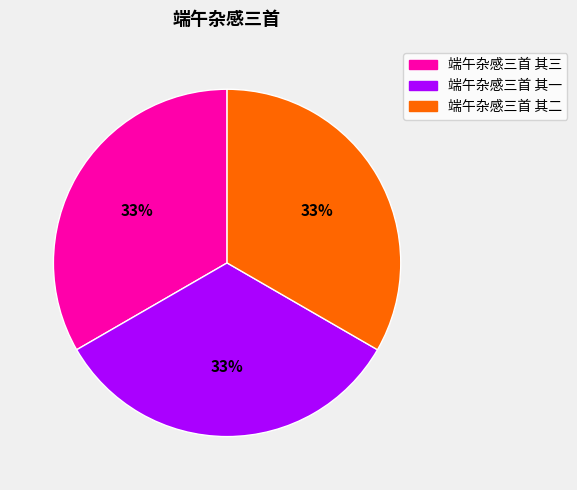

How many segments does this pie chart have?

3